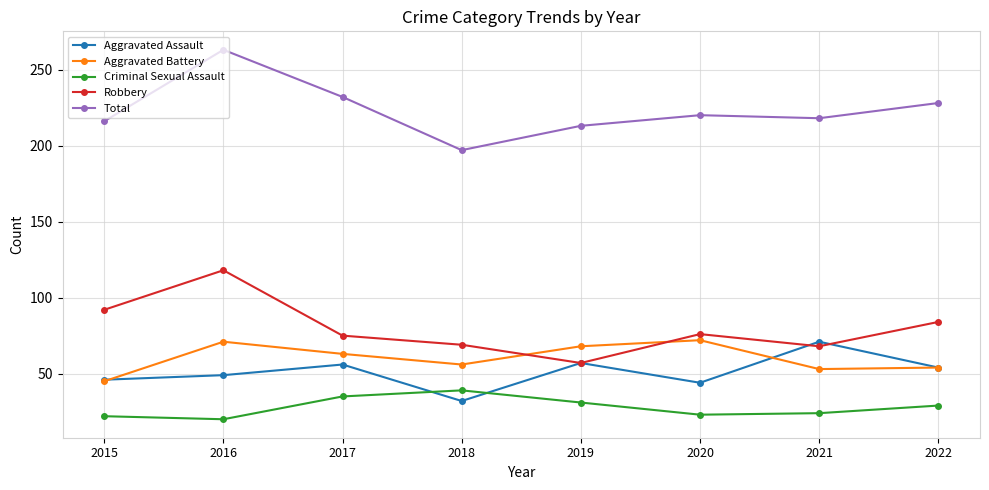

Which series changed the most between 2016 and 2022?

Total